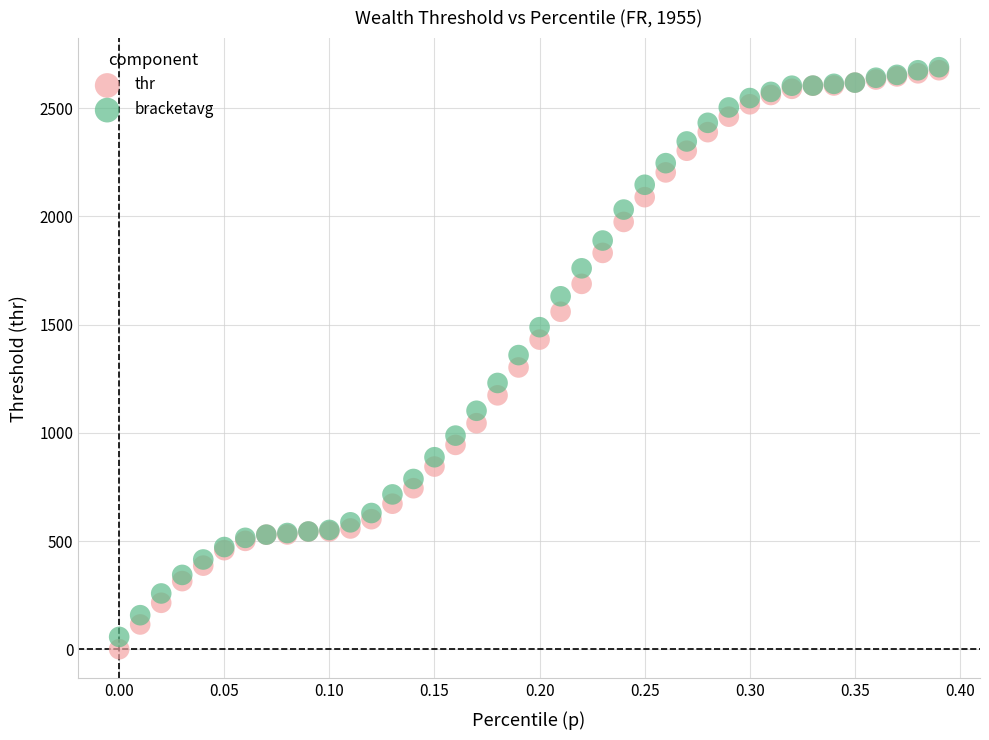

Which series reaches the minimum Y coordinate?

thr